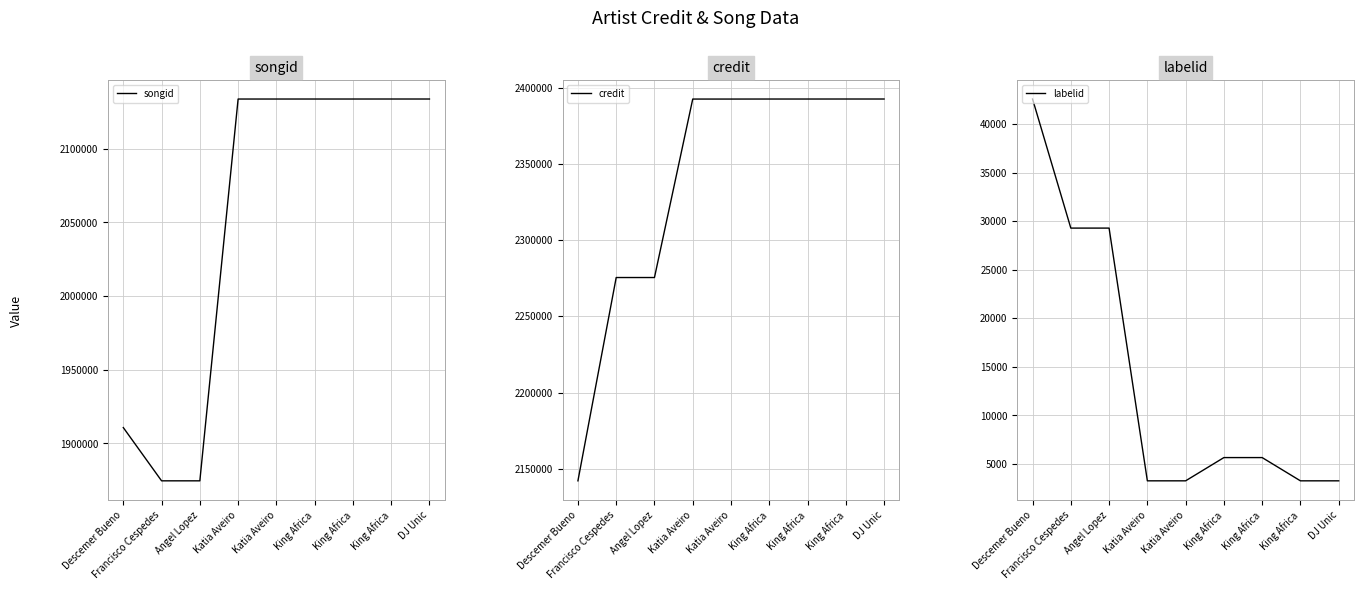

True or false: songid has a value of 3449002 at King Africa.

False